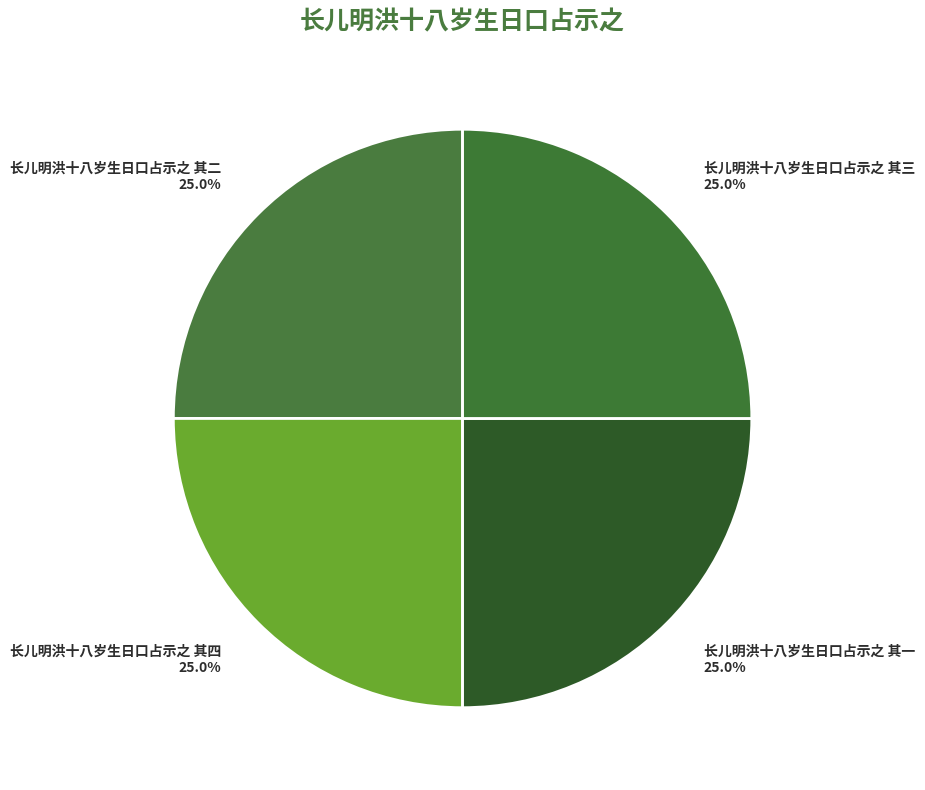

Is 长儿明洪十八岁生日口占示之 其三 the majority of the pie?

No